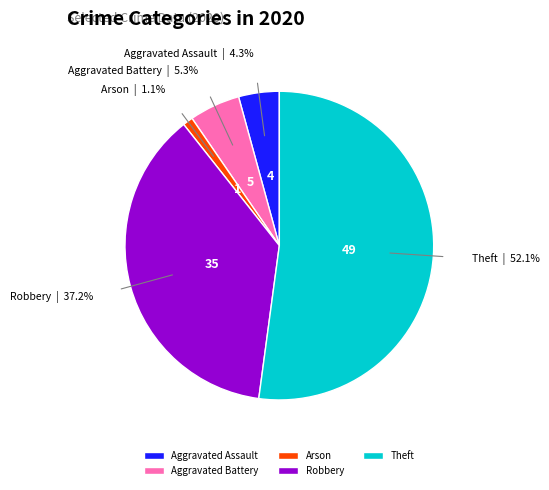

What percentage is the Aggravated Battery slice, to the nearest percent?

5%